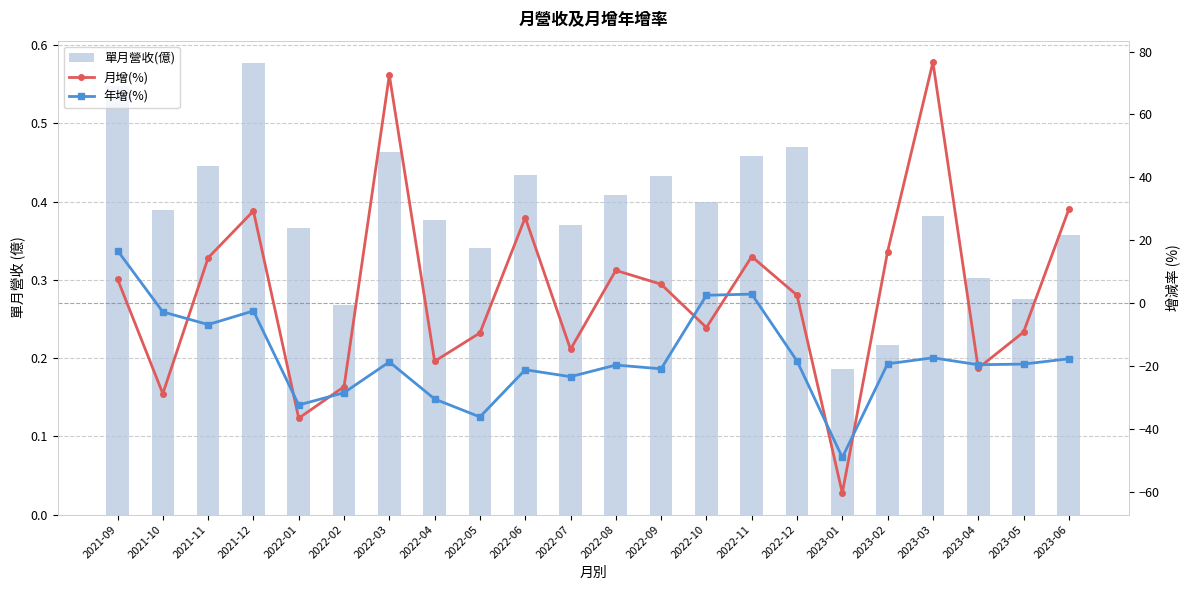

Is the value of 單月營收(億) at 2021-09 greater than the value of 月增(%) at 2022-06?

No